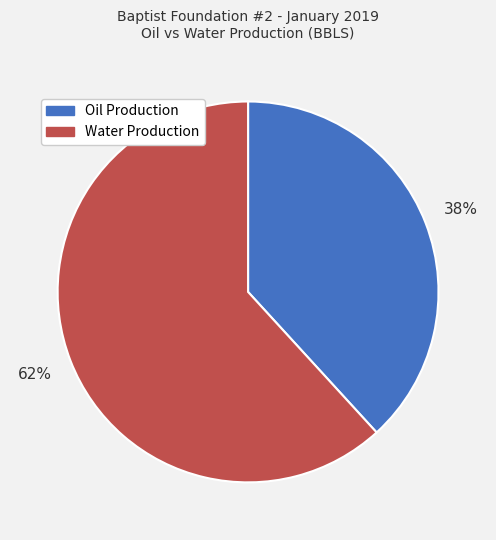

To the nearest percent, what is the difference between the largest and smallest slice percentages?

24%